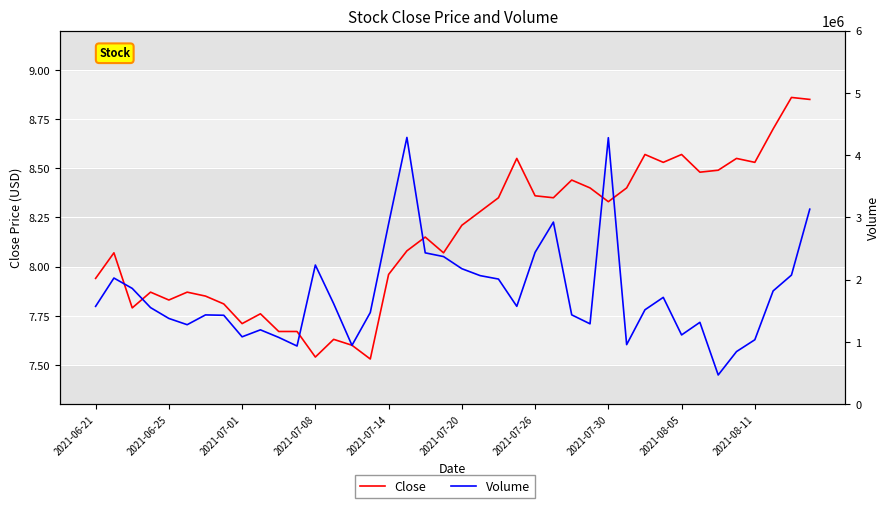

What is the sum of all Close values?

326.2